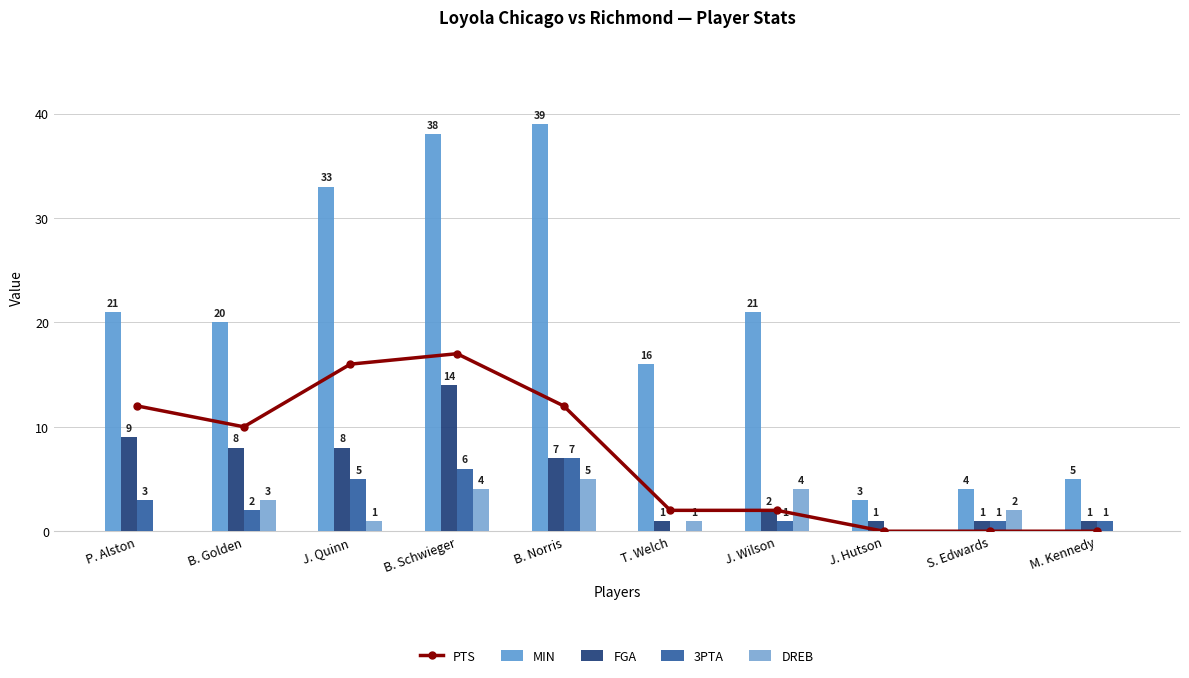

Is the value of DREB at J. Wilson greater than the value of FGA at B. Schwieger?

No